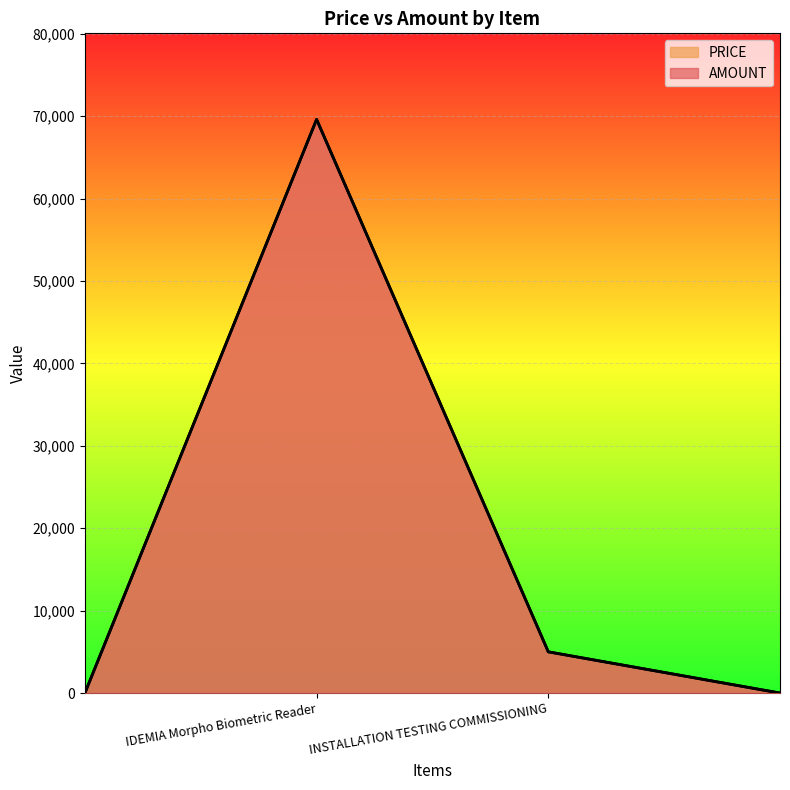

How many lines are shown in the chart?

2